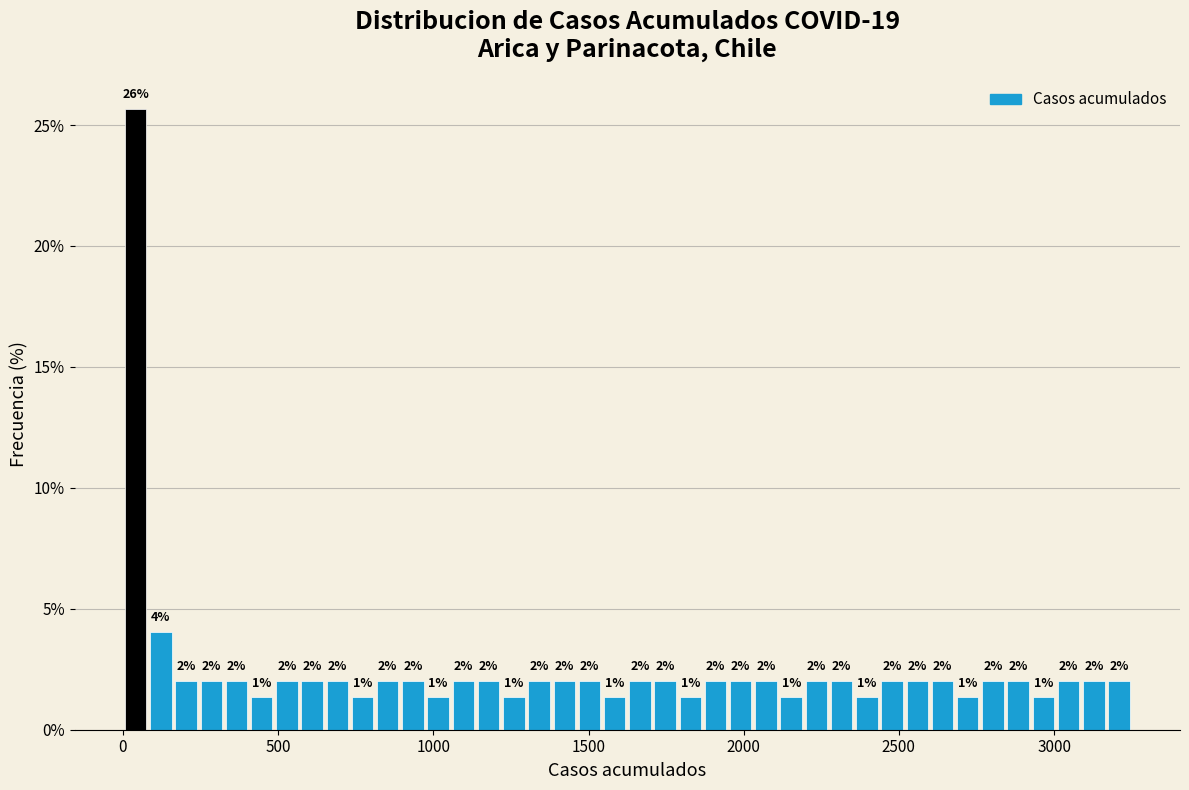

Read against the x-axis, roughly where is the centre of the tallest bar?

50